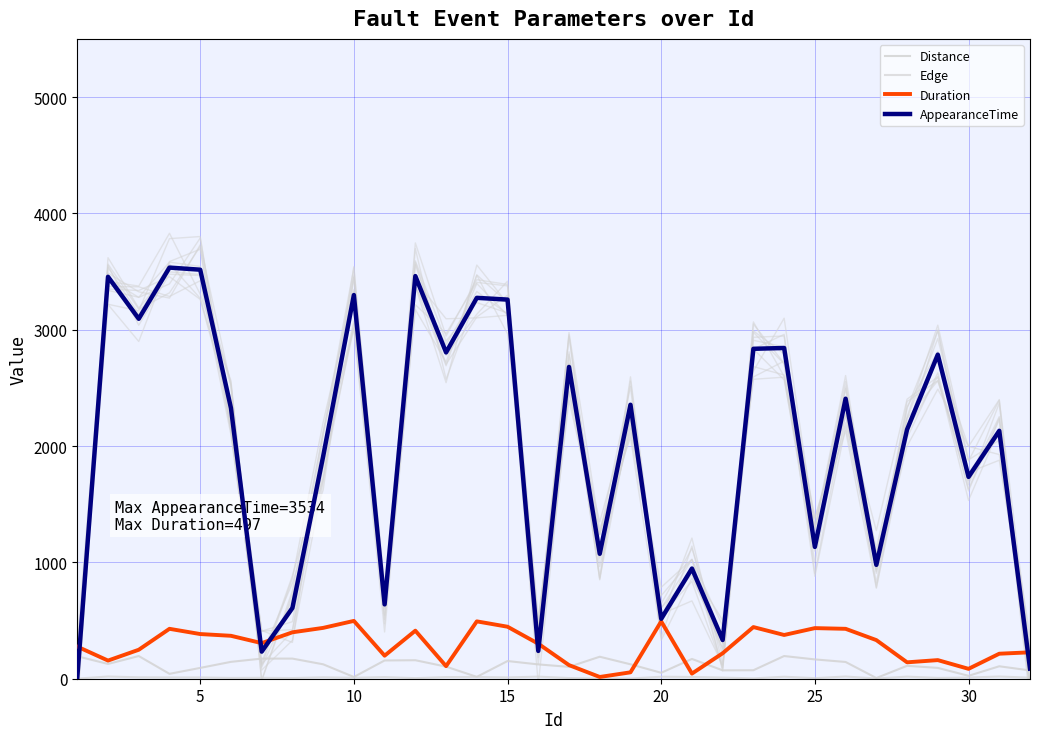

How many times do AppearanceTime and Duration cross each other?

6